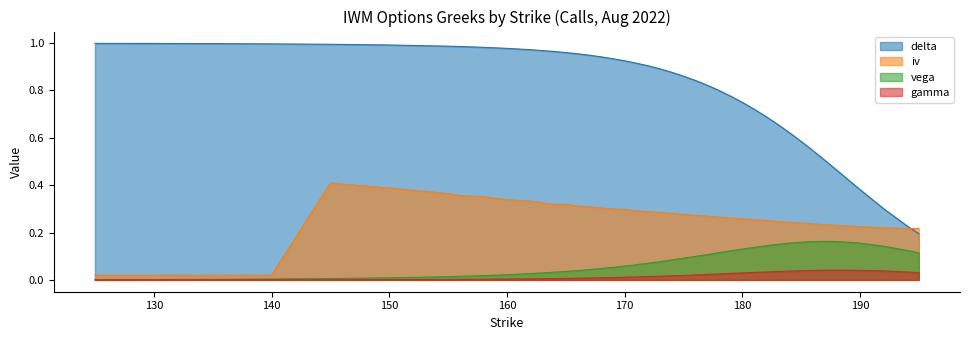

True or false: gamma has more than 0 interior local peaks.

True